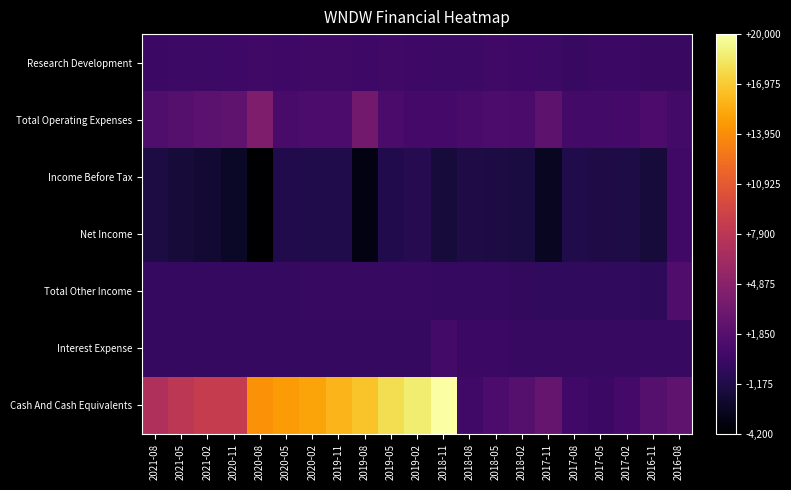

Rank the series by their maximum value, from highest to lowest.

Cash And Cash Equivalents, Total Operating Expenses, Total Other Income, Interest Expense, Research Development, Income Before Tax, Net Income